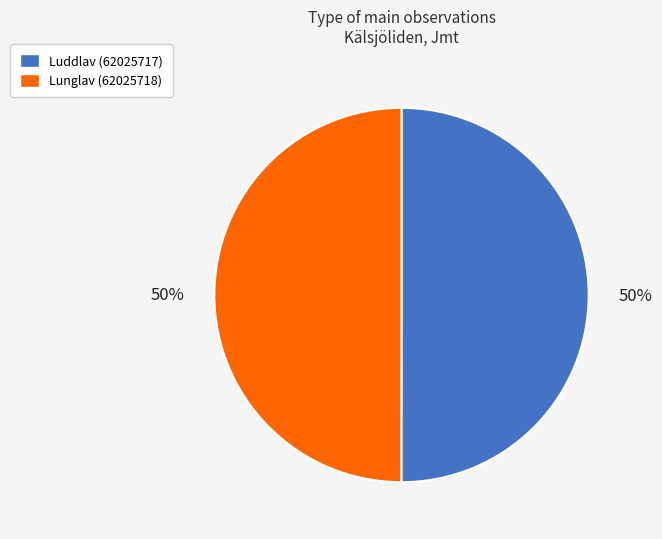

Approximately how many times larger is the value at Lunglav (62025718) compared to Luddlav (62025717)?

1.0